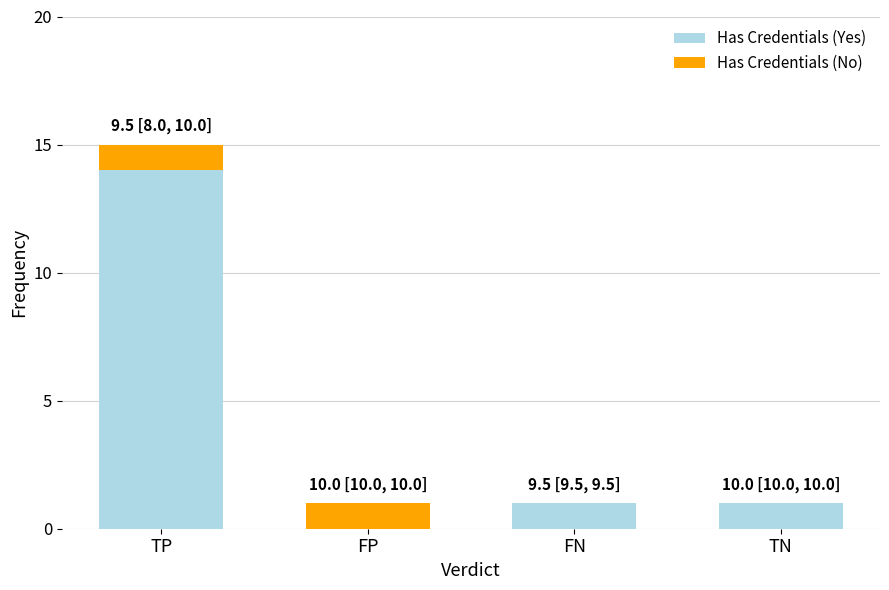

What is the sum of the Has Credentials (Yes) values at TP and FP?

14